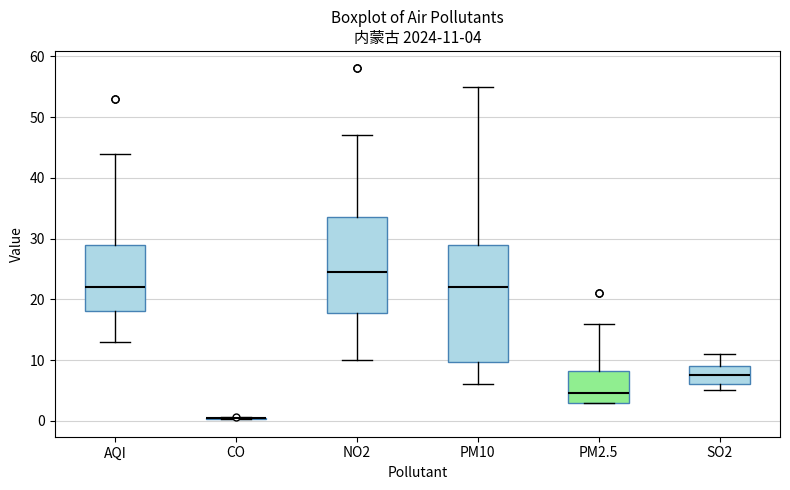

Which box is the tallest, from its lower edge to its upper edge?

PM10